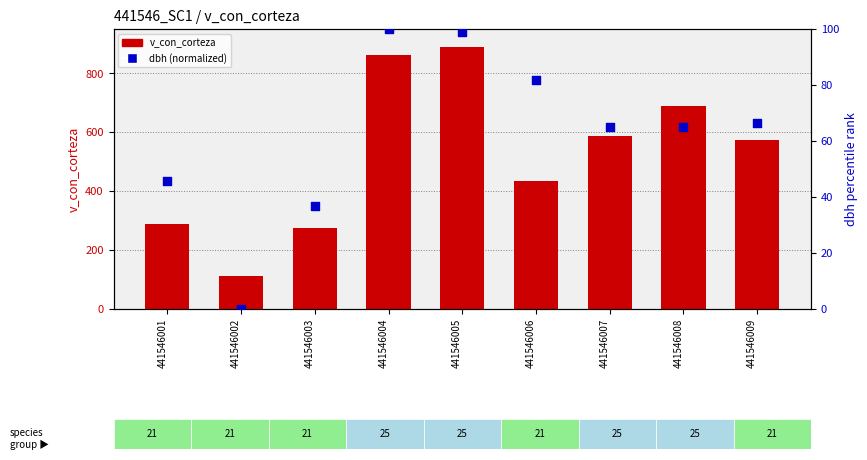

Which series has the largest total across all categories?

v_con_corteza